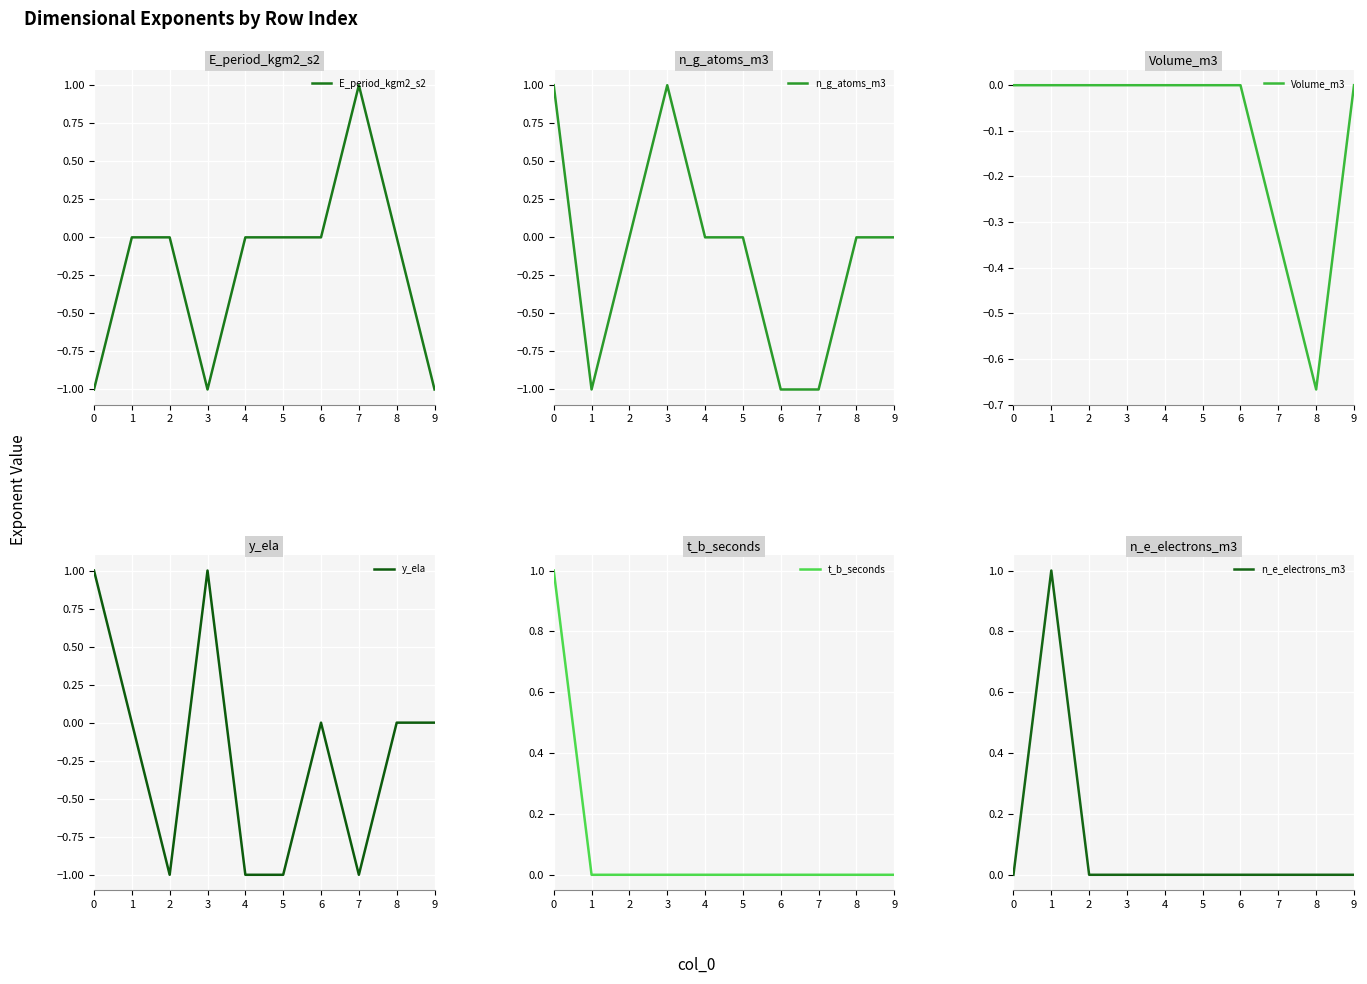

How many negative values does the y_ela series have?

4